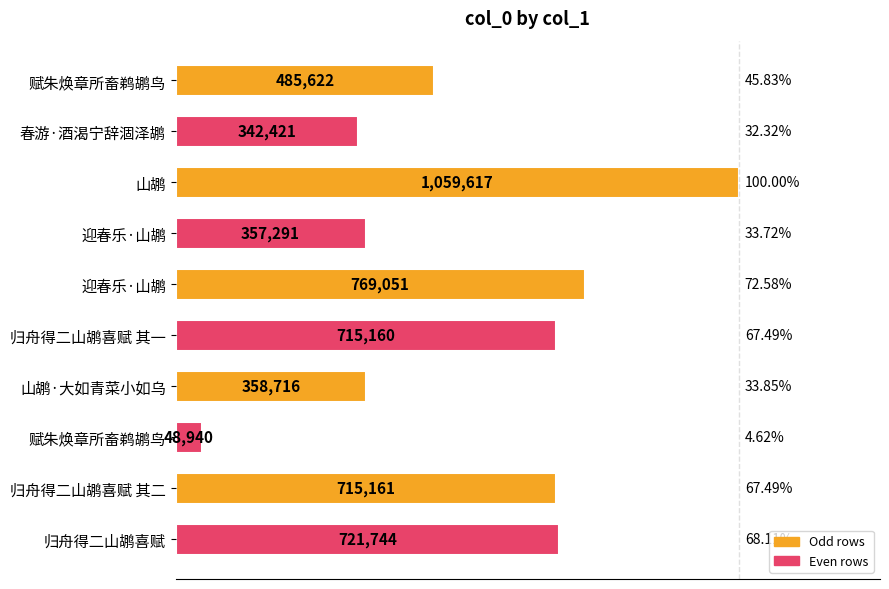

Are the bars horizontal?

Yes